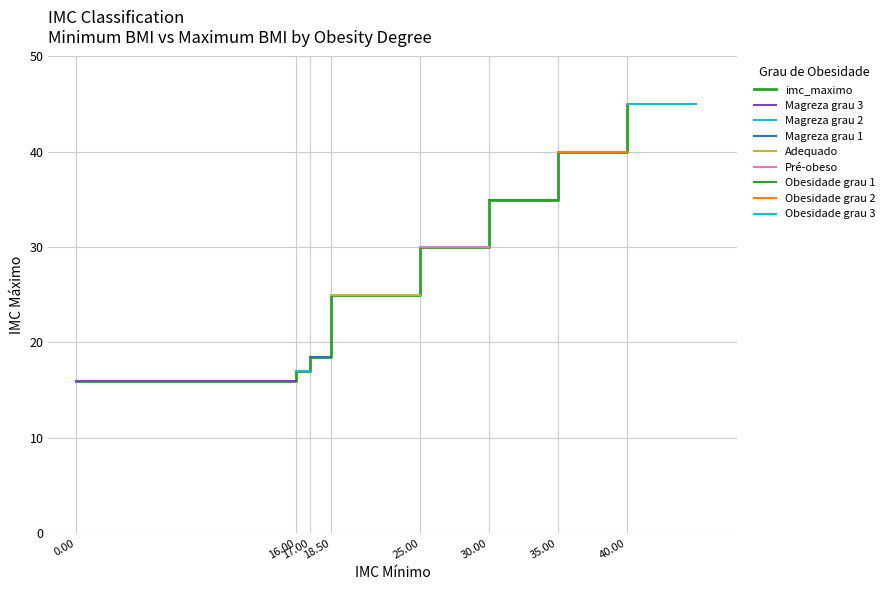

Where does the data first go above 29?

25.0